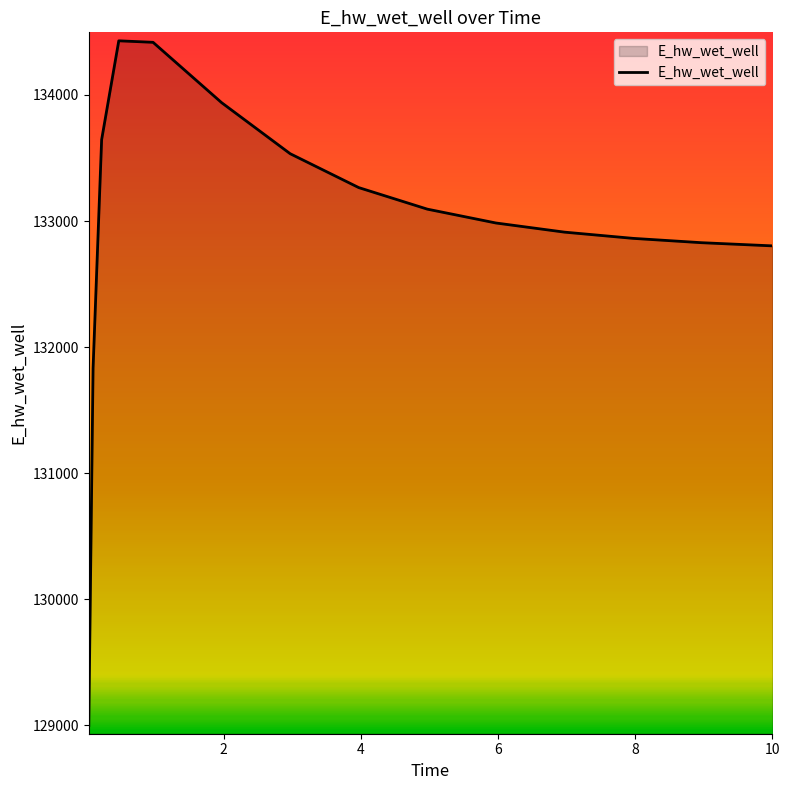

What is the smallest value displayed?

128996.6